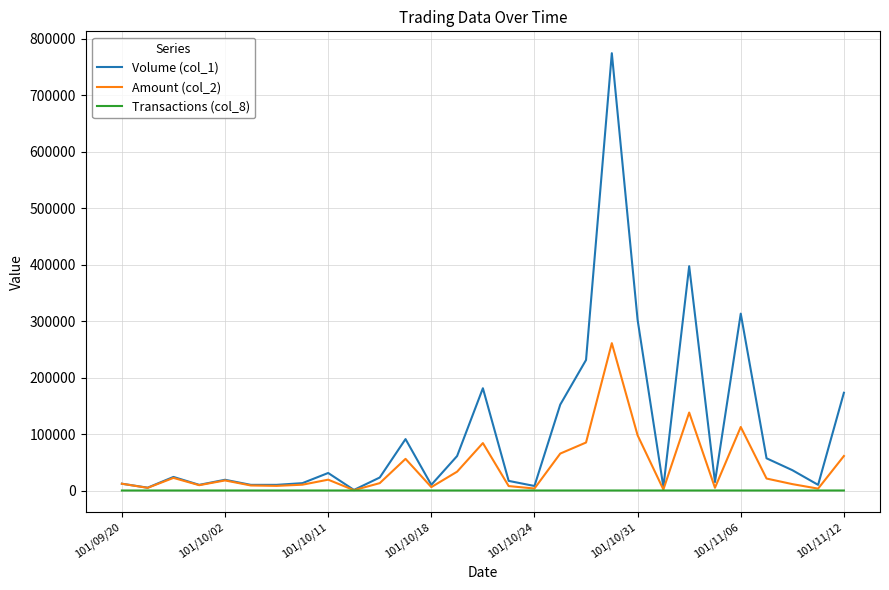

What is the sum of all Transactions (col_8) values?

148